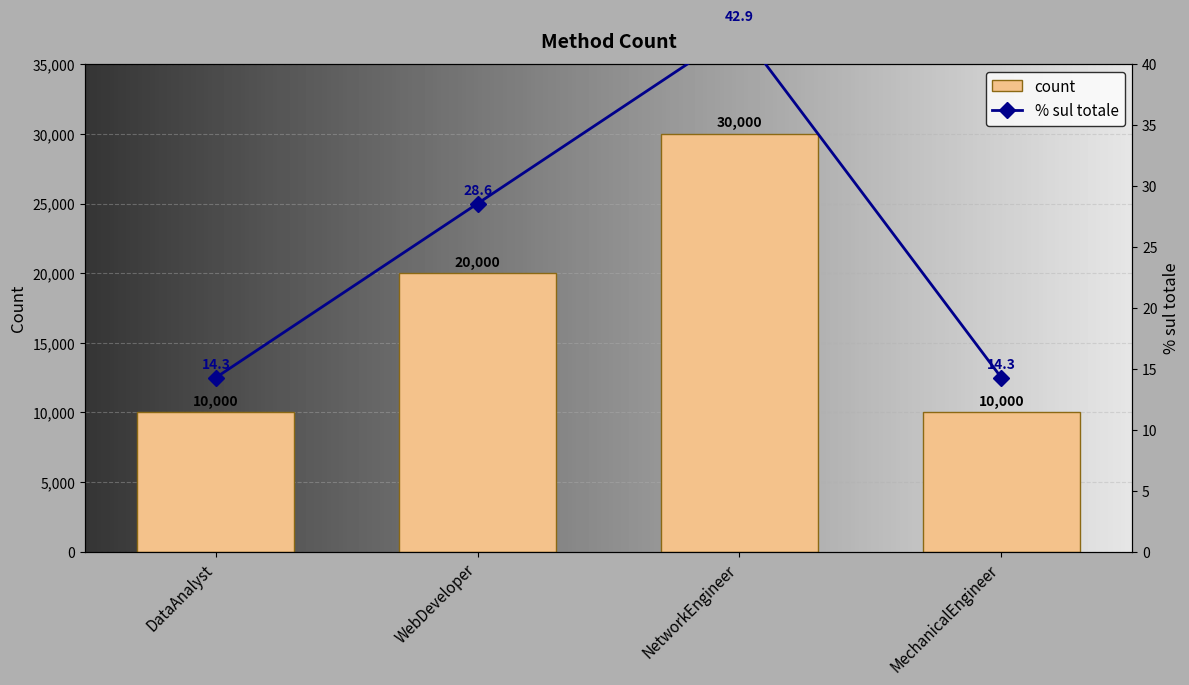

Which category has the lowest value across all series?

DataAnalyst